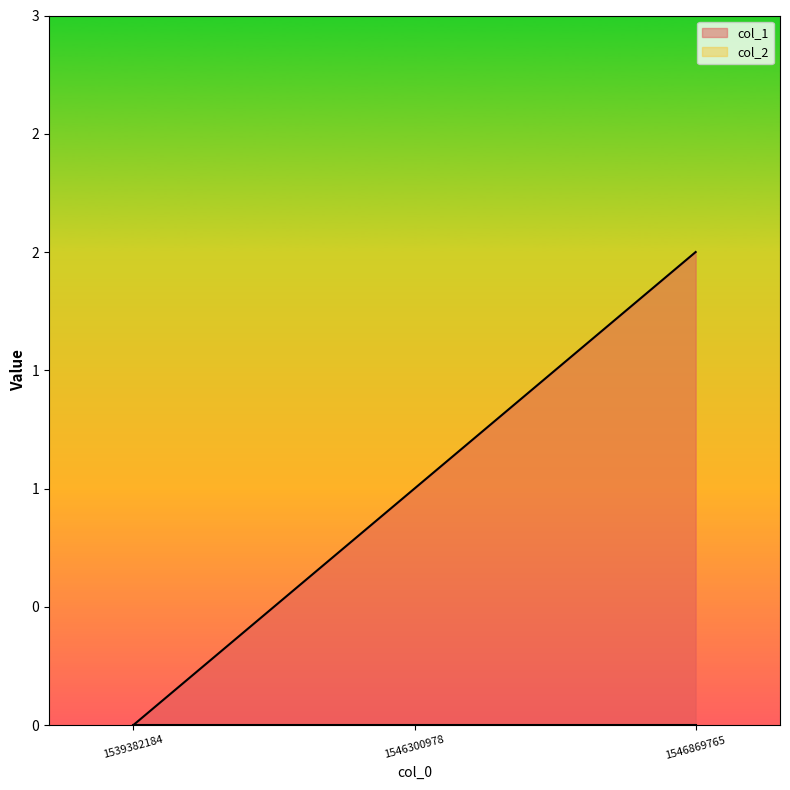

At which label is the value closest to 1?

1546300978